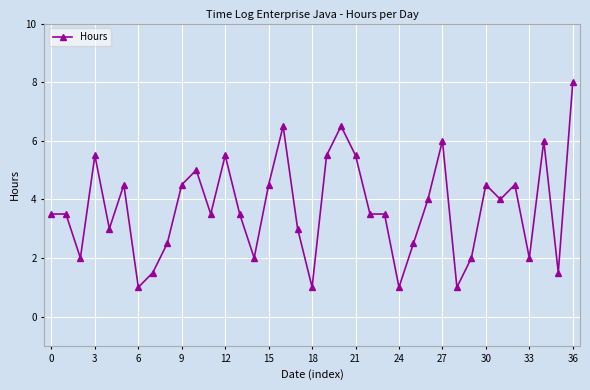

What is the greatest value displayed?

8.0